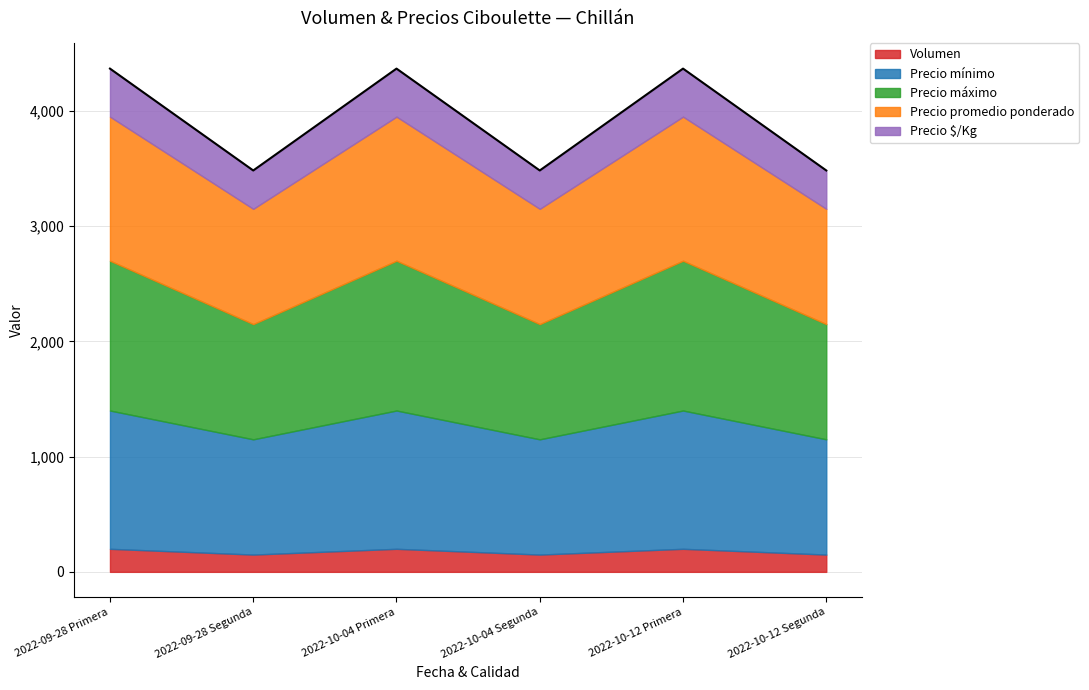

What is the average value of the Precio máximo series?

1150